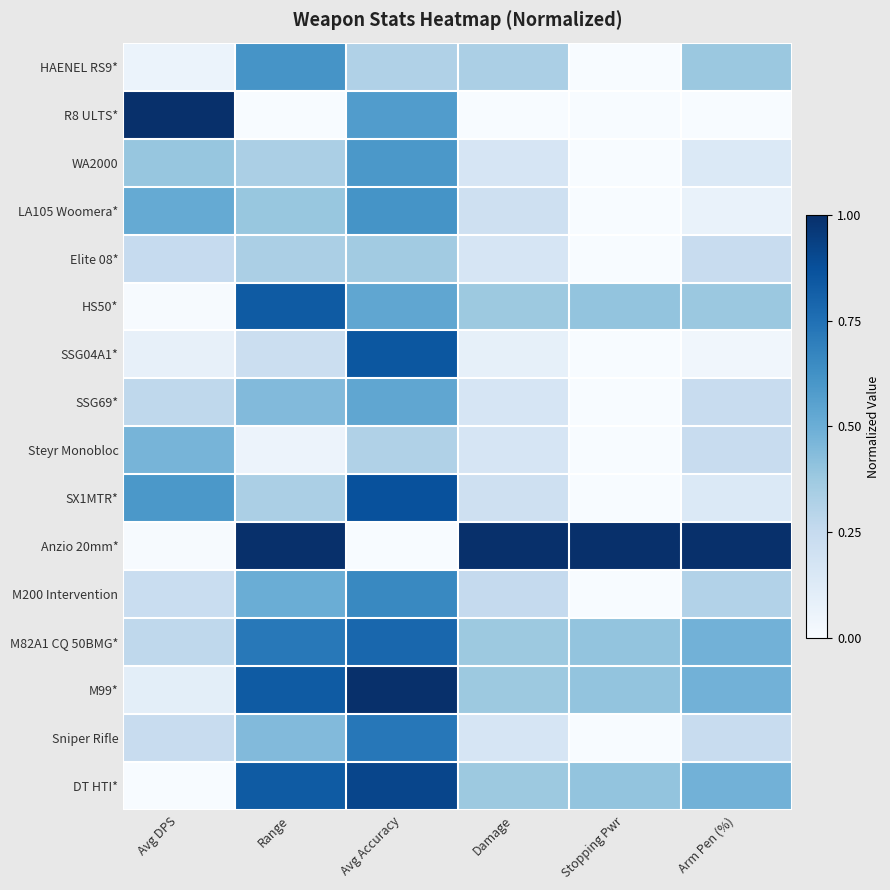

Which series has the largest total across all categories?

Anzio 20mm*